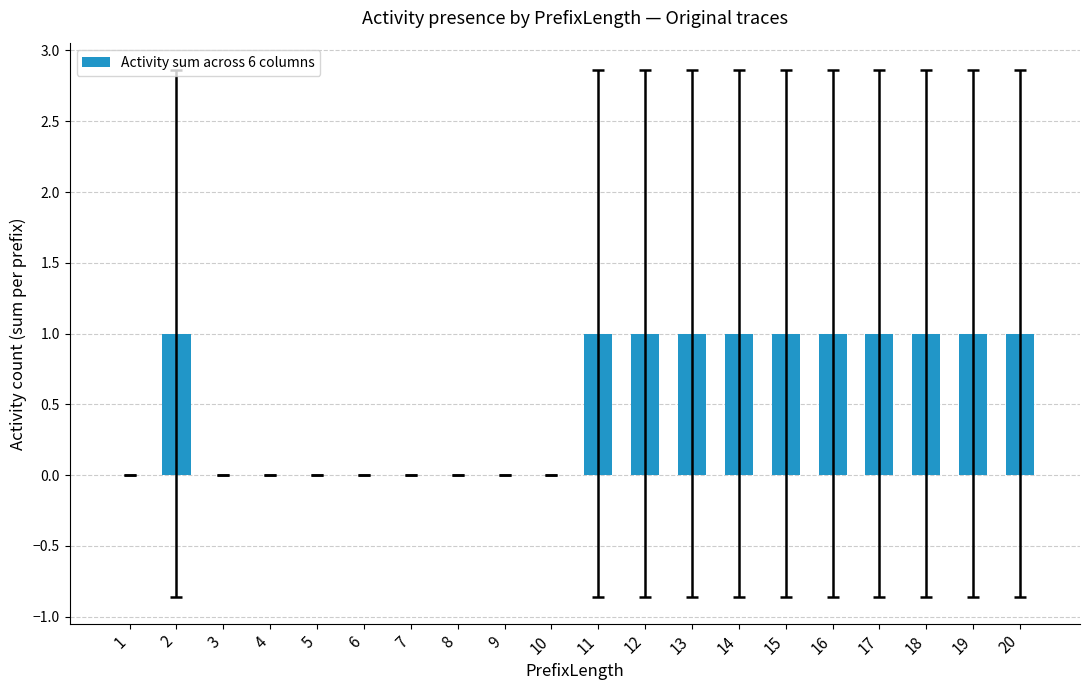

What is the change in value from 1 to 11?

+1